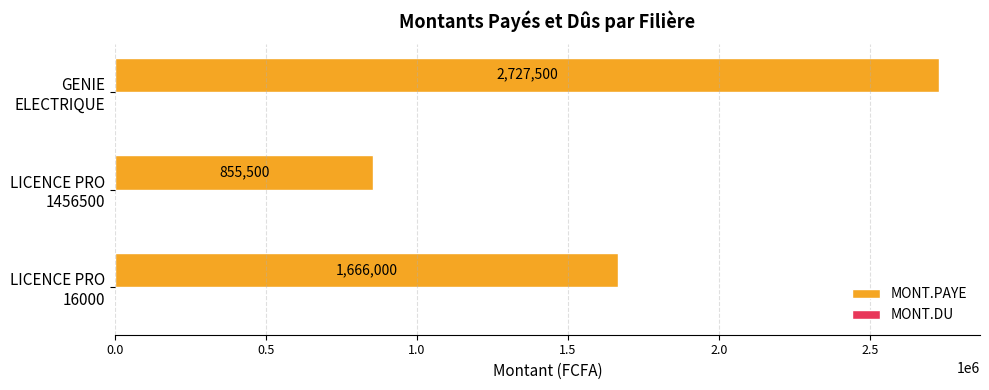

What is the greatest value displayed?

2727500